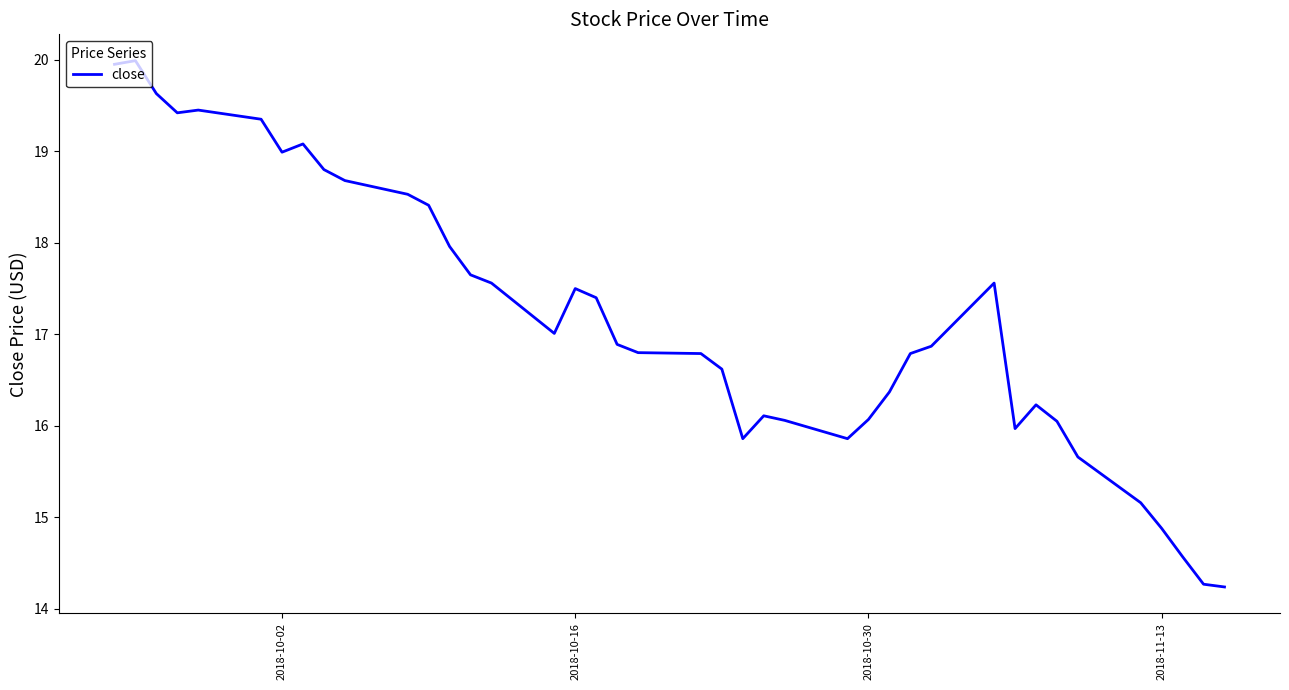

What is the greatest value displayed?

20.0